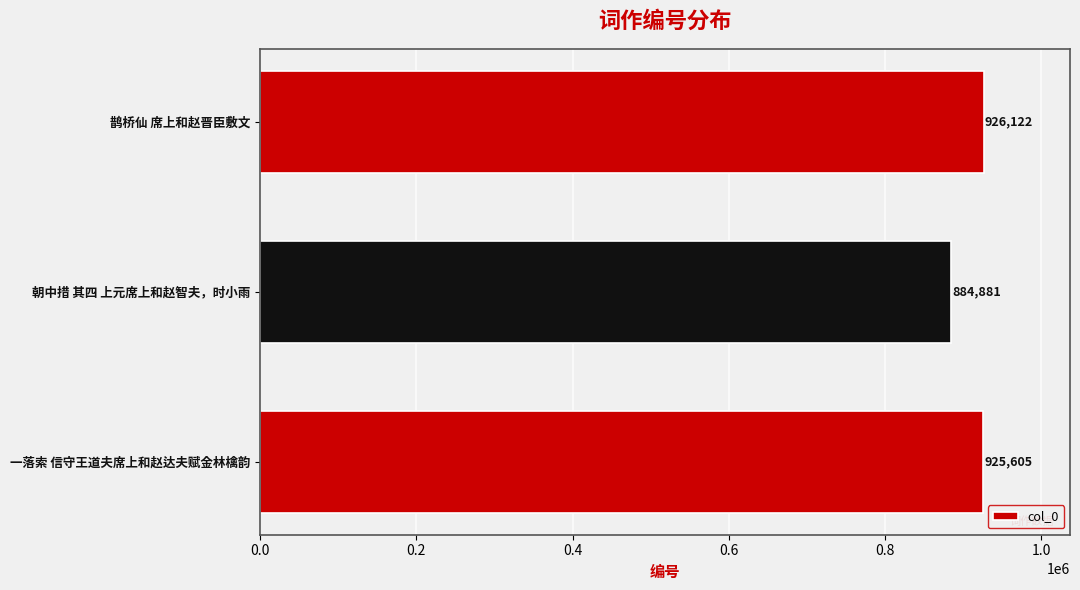

What is the minimum value shown in the chart?

884881